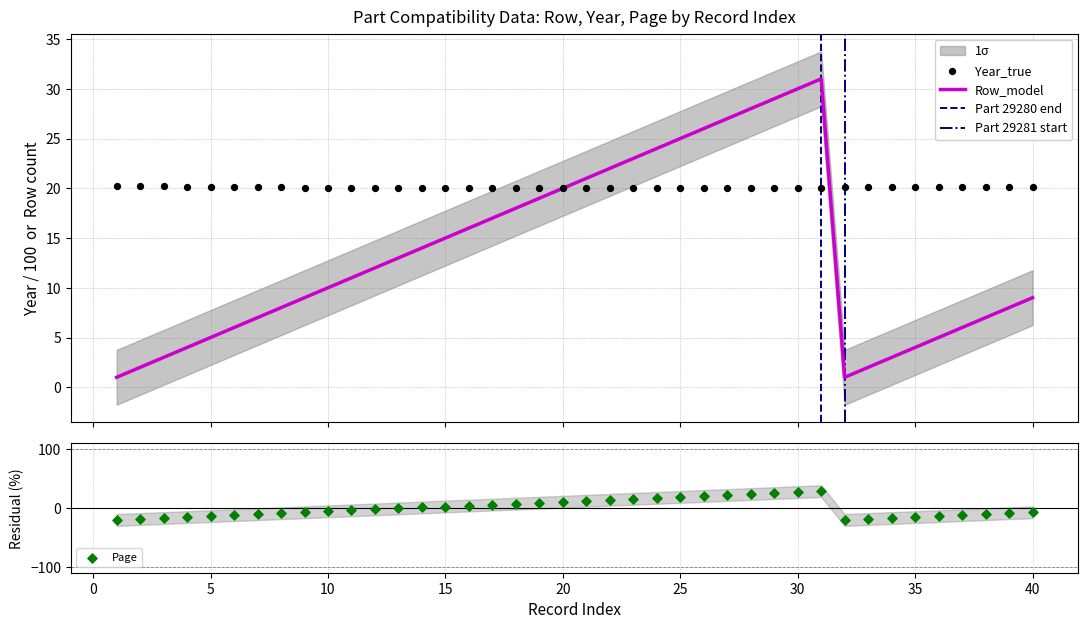

Which series contains the highest Y value?

Row